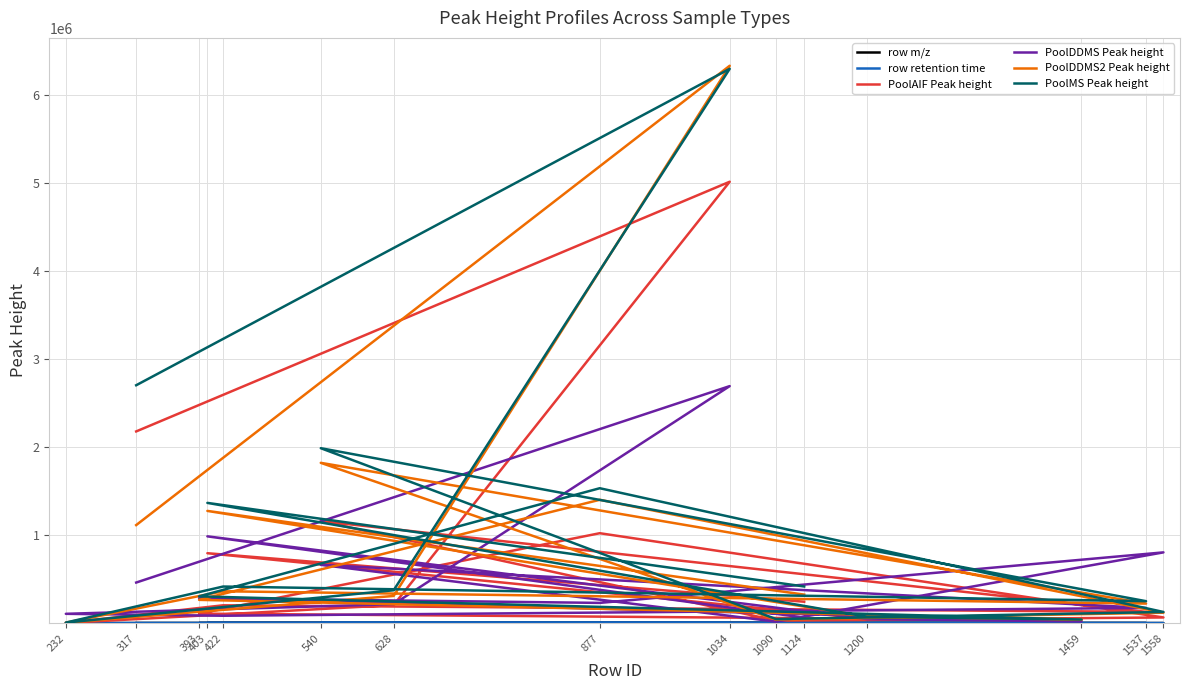

Is the value of PoolDDMS Peak height at 1558 greater than the value of PoolDDMS2 Peak height at 1090?

Yes